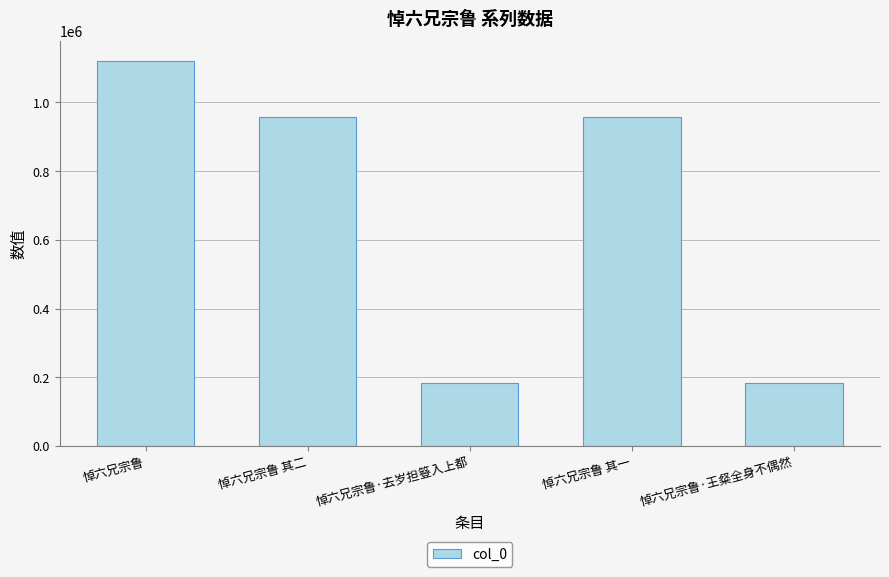

What value does the data have at 悼六兄宗鲁 其一?

958316